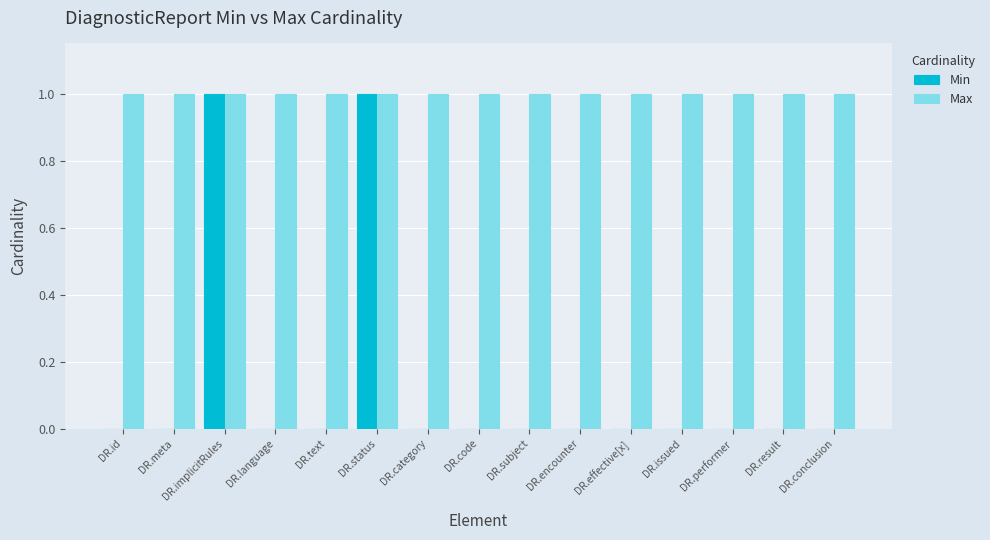

Is it true that Min equals 0 at DR.effective[x]?

True